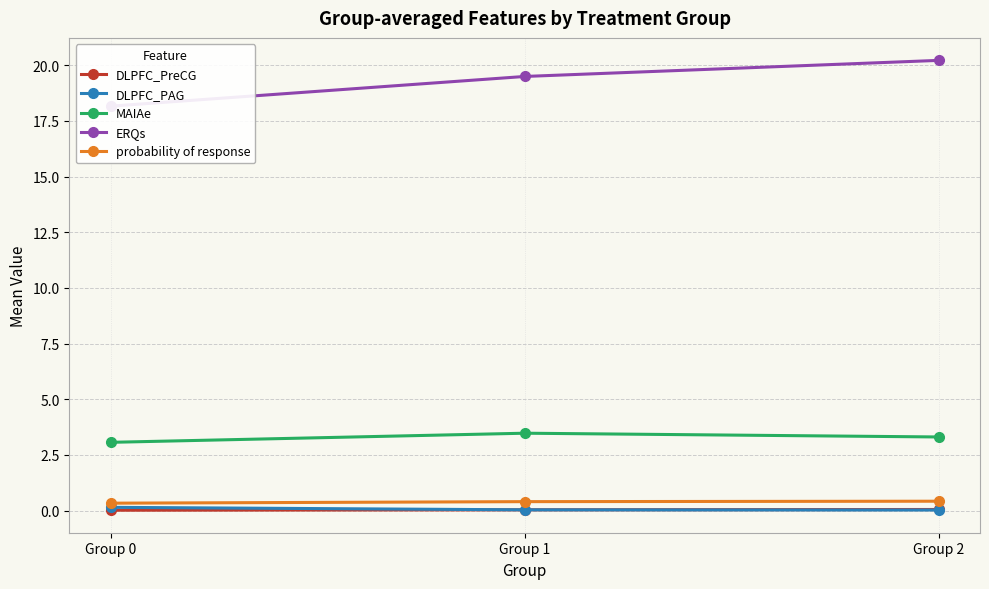

Which category has the highest value in the DLPFC_PreCG series?

Group 2